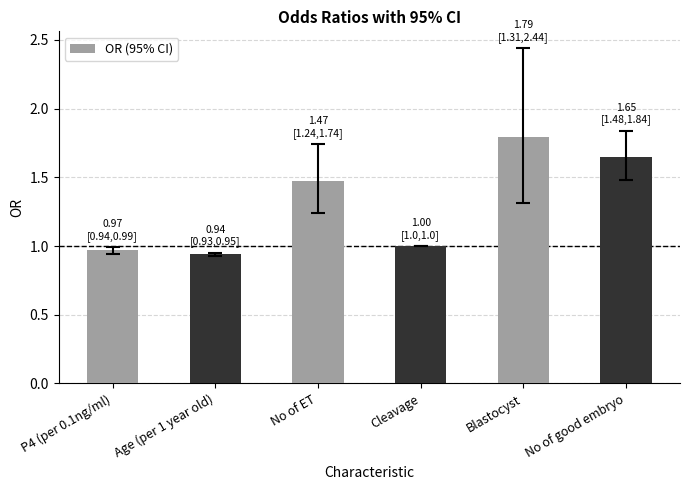

List the labels in order of value, smallest first.

Age (per 1 year old), P4 (per 0.1ng/ml), Cleavage, No of ET, No of good embryo, Blastocyst